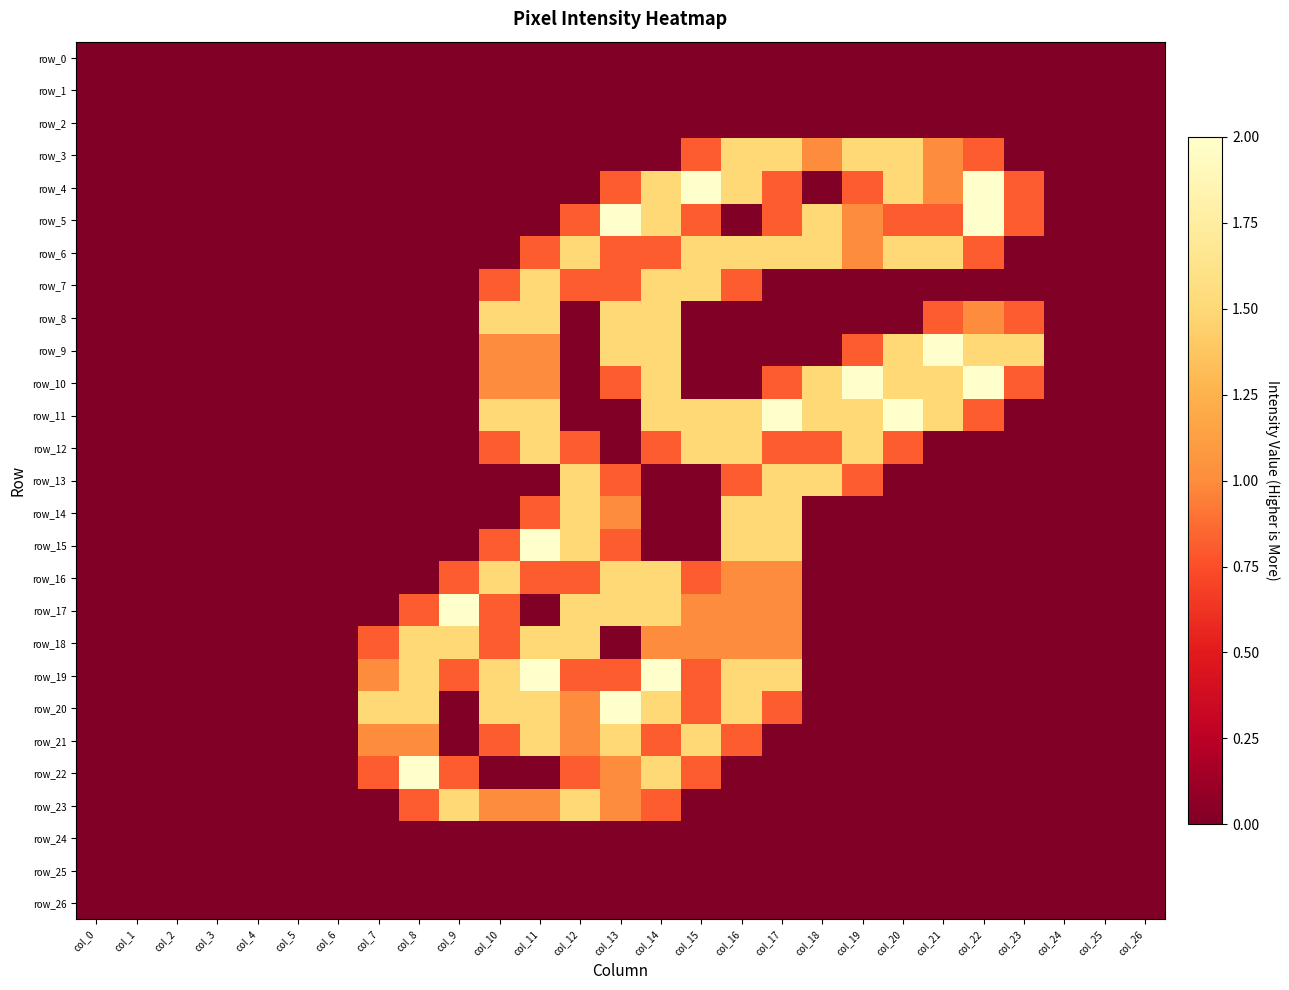

How many positive values does the row_19 series have?

11